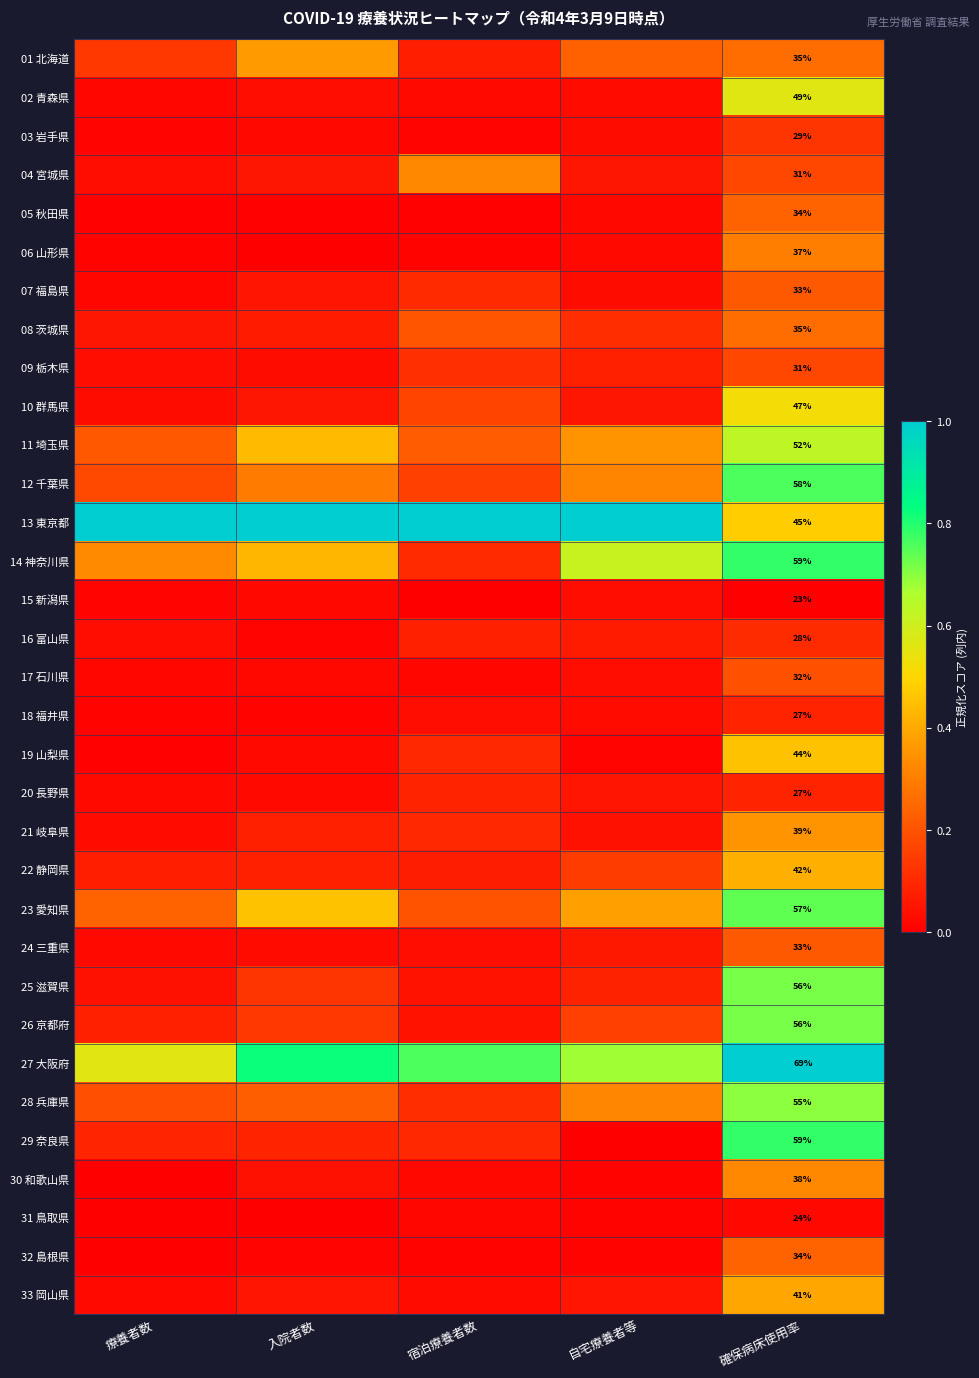

Is the value of 01 北海道 at 宿泊療養者数 greater than the value of 05 秋田県 at 宿泊療養者数?

Yes